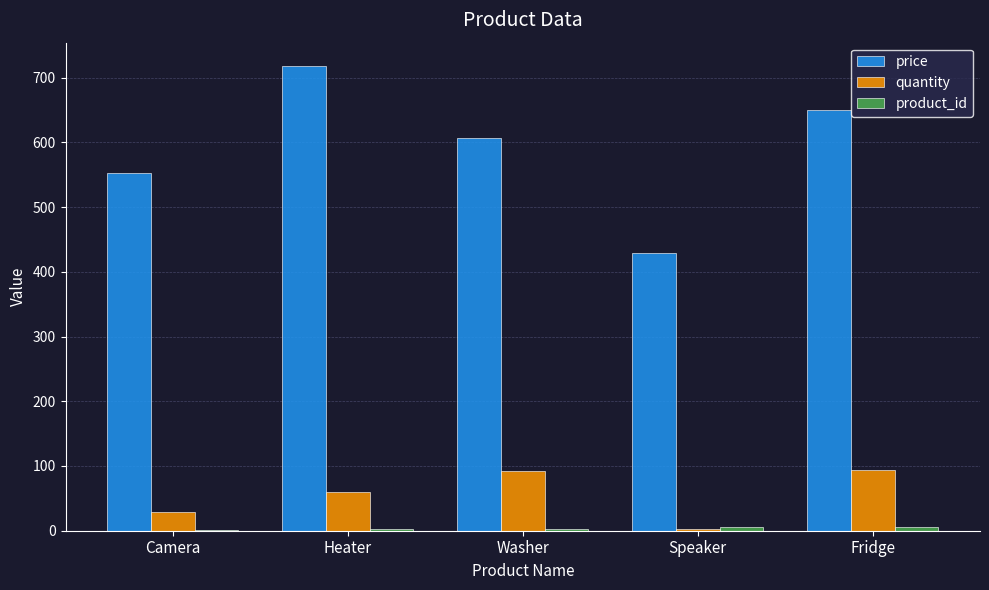

The price series shows 718.0 at Heater. True or false?

True